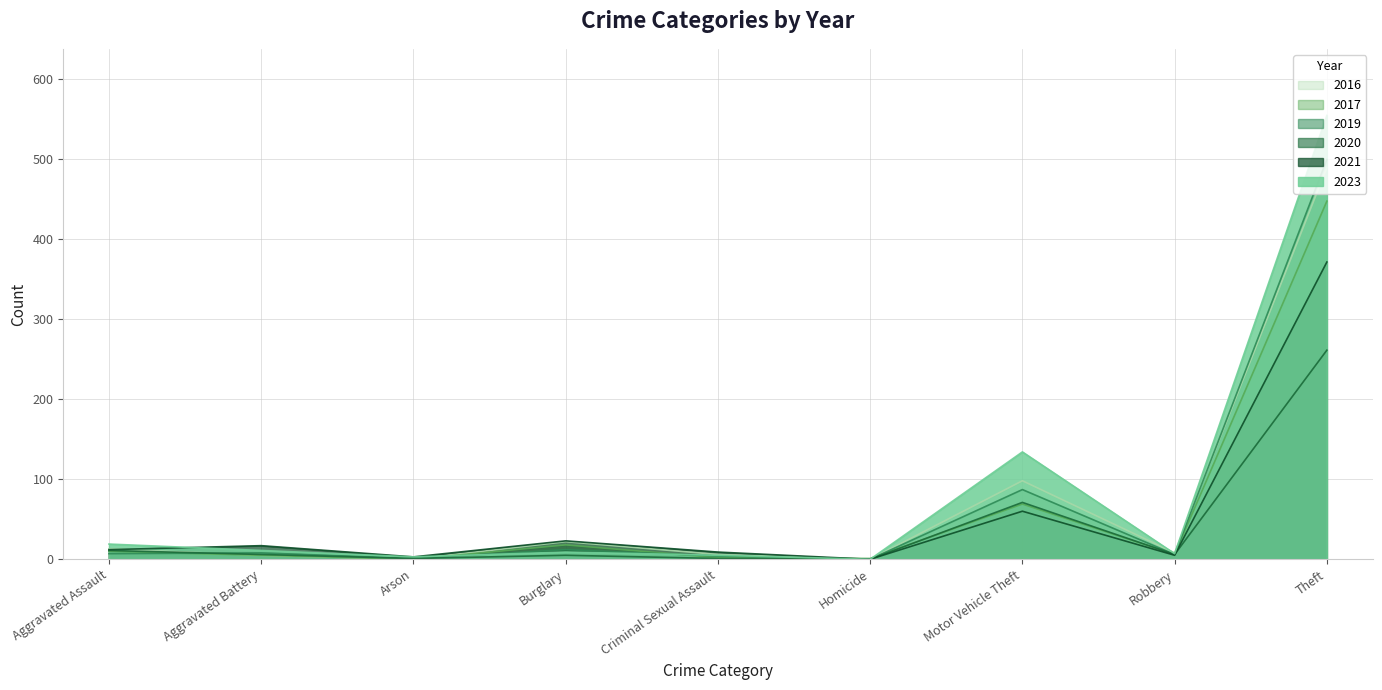

What is the difference between the highest and lowest values at Burglary?

18